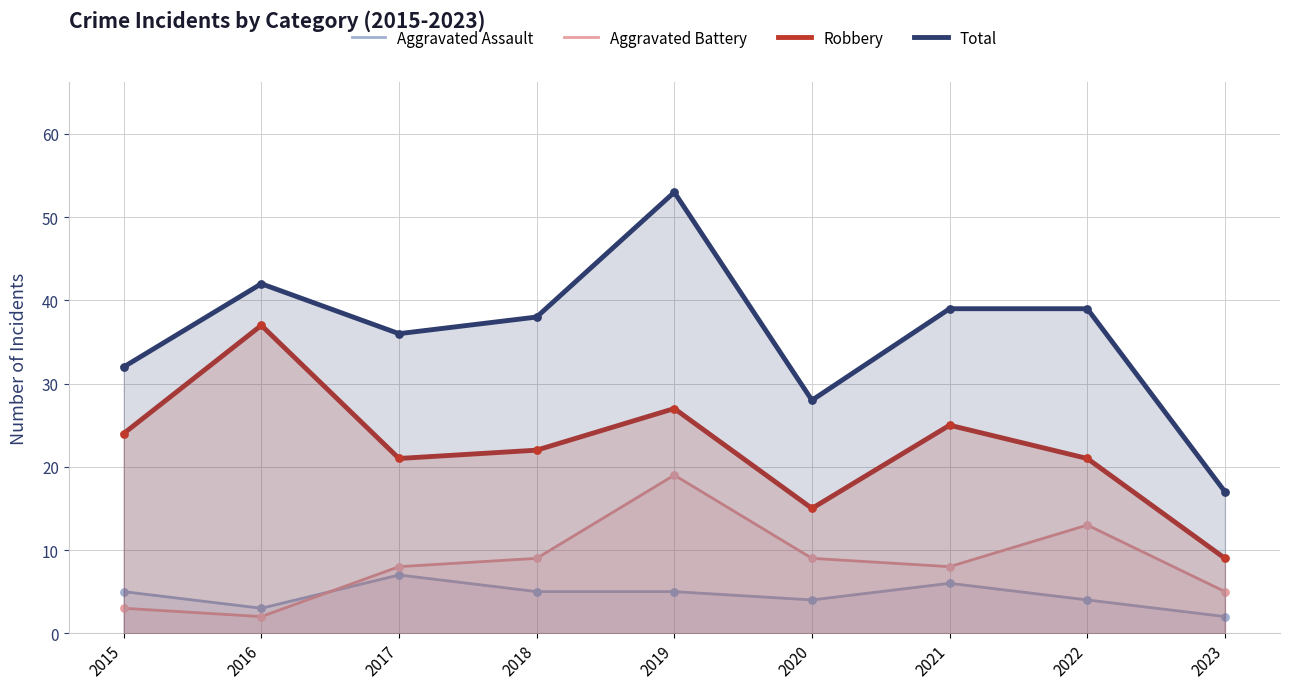

Which series has the largest total across all categories?

Total